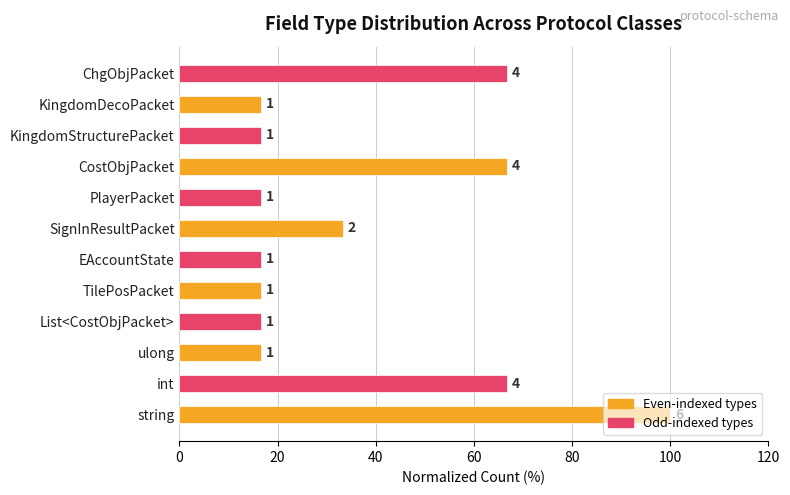

What is the sum of all values?

450.0